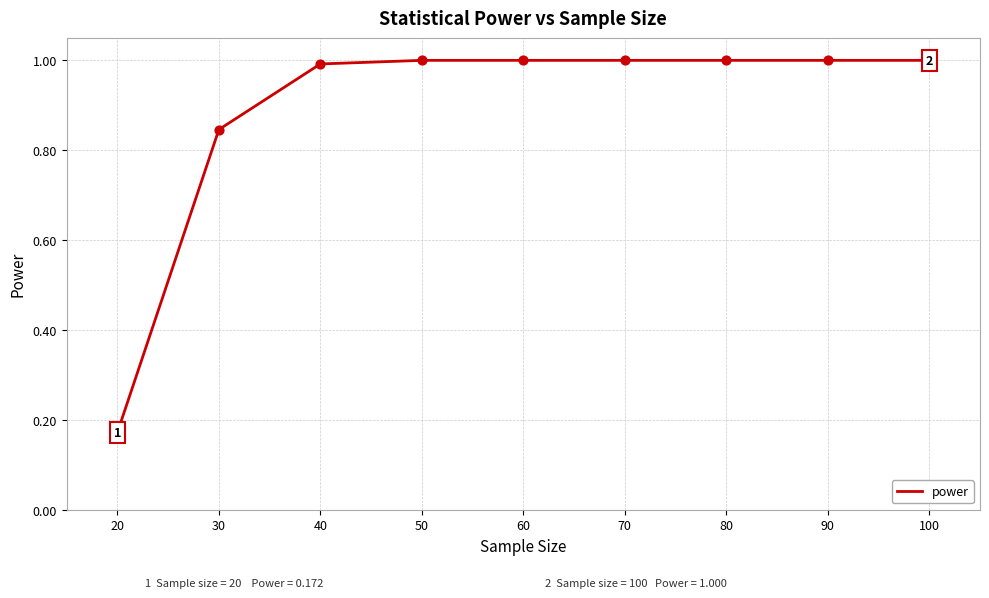

What is the ratio of the value at 80 to the value at 100?

1.0